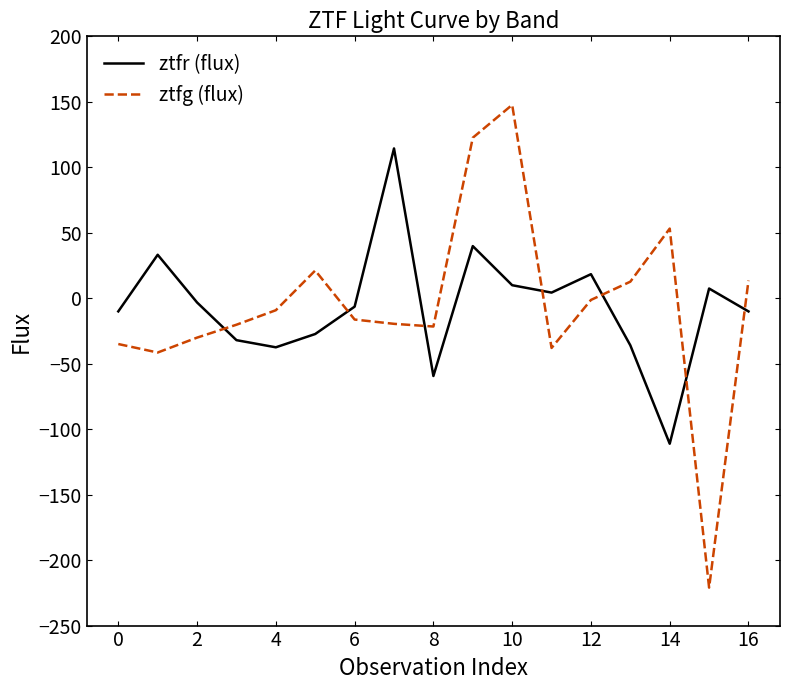

What is the maximum value shown in the chart?

147.7